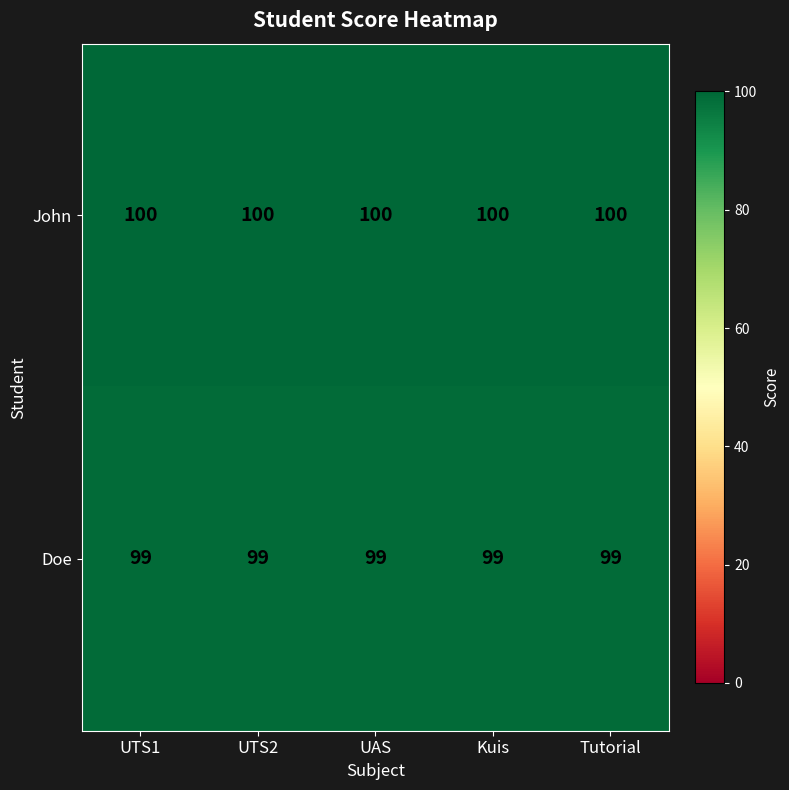

What is the minimum value for Doe?

99